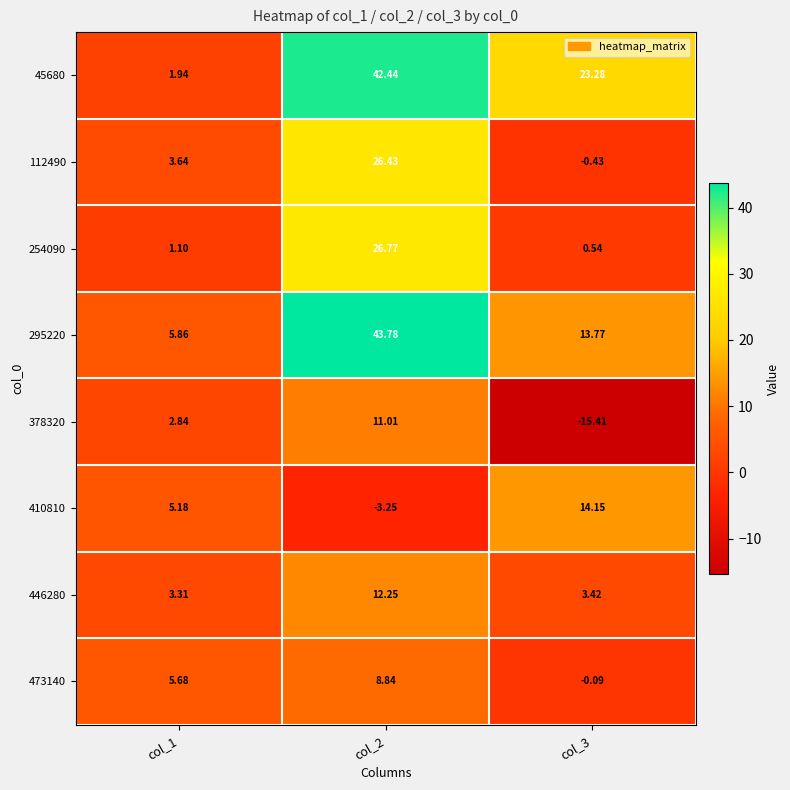

Is the value of 378320 at col_3 greater than the value of 295220 at col_3?

No